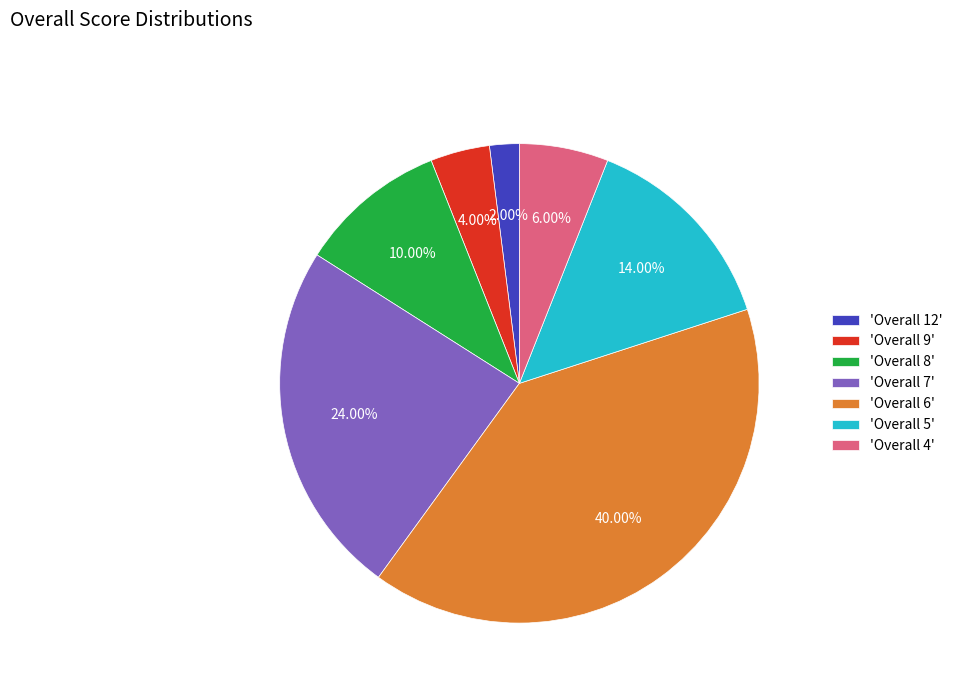

Rank the categories by value from lowest to highest.

'Overall 12', 'Overall 9', 'Overall 4', 'Overall 8', 'Overall 5', 'Overall 7', 'Overall 6'